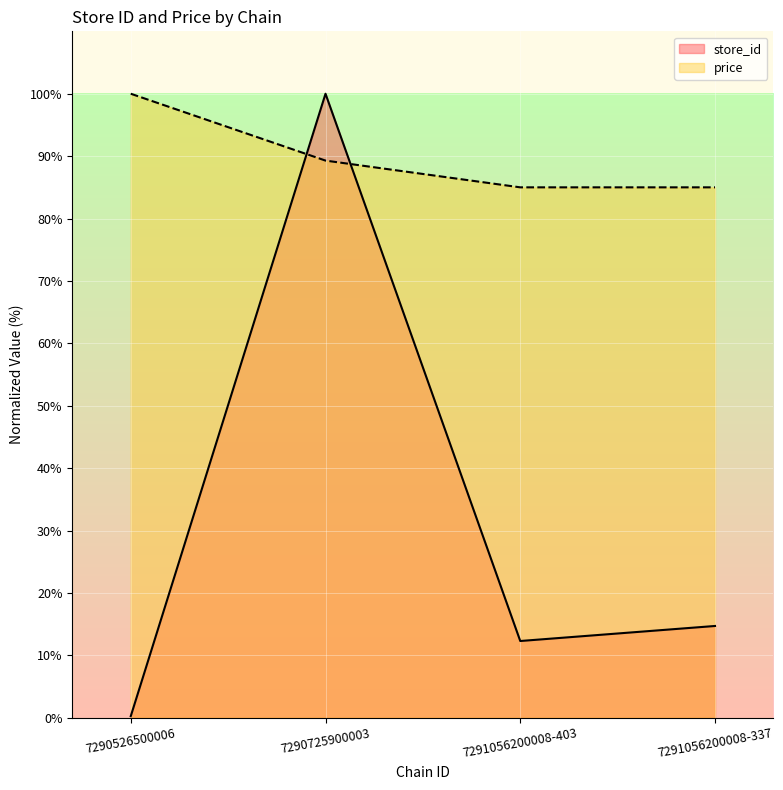

After their last crossing, which series has the higher values: store_id or price?

price